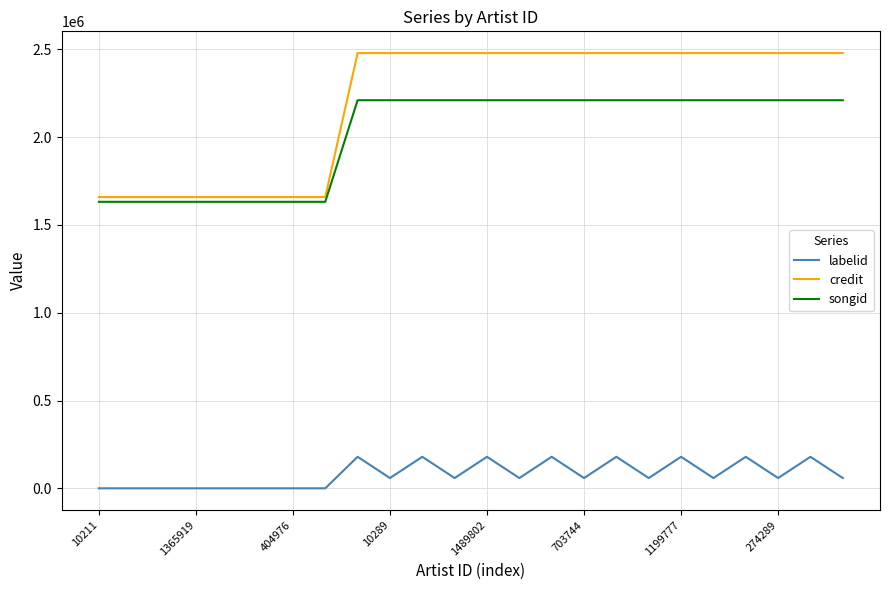

Does the chart display data point markers on the line(s)?

No